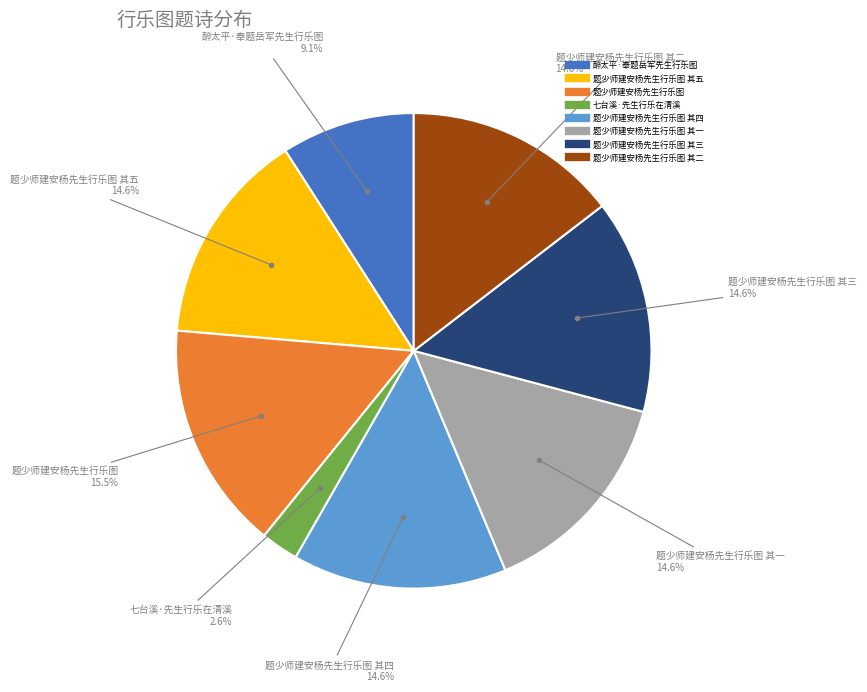

Is there a majority slice in this chart?

No